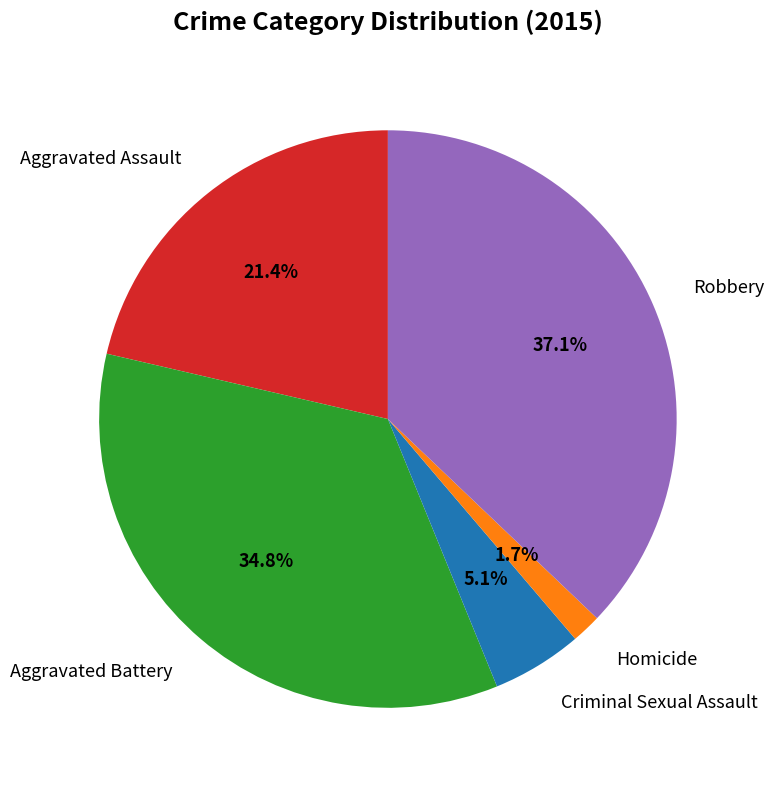

To the nearest percent, what is the average slice percentage?

20%